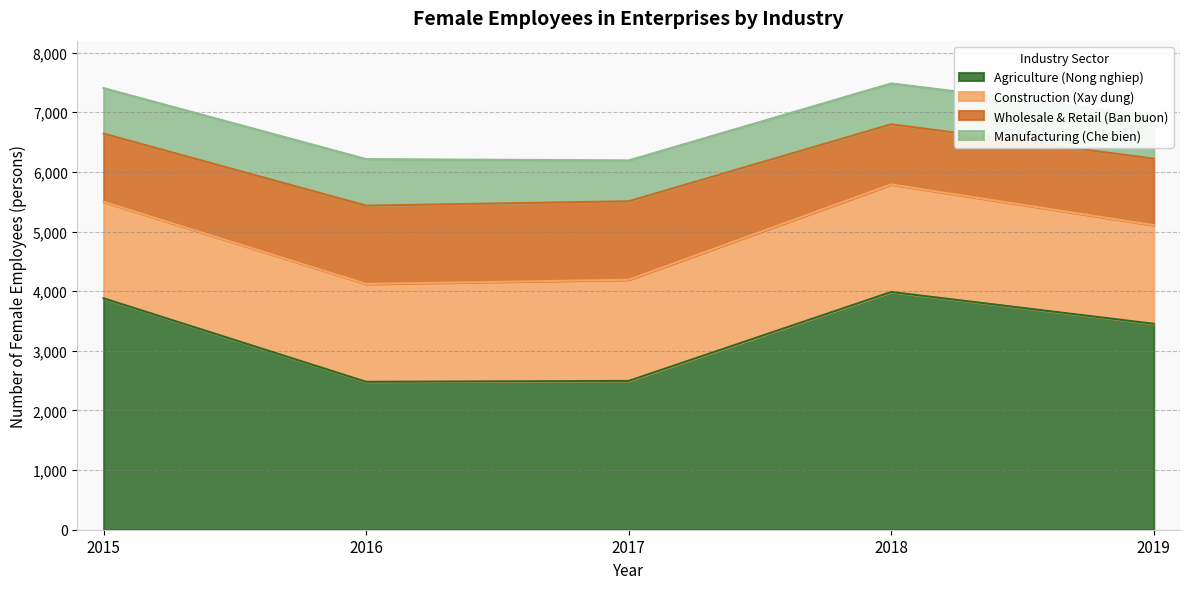

In Wholesale & Retail (Ban buon), how many points are lower than both neighbors (excluding endpoints)?

1